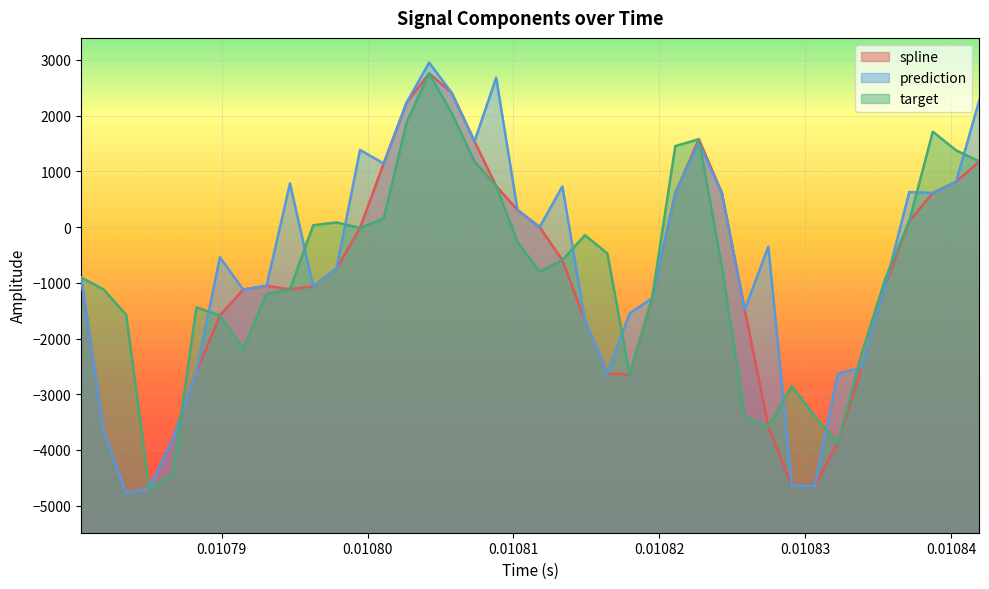

How many data points in prediction are less than -542?

21